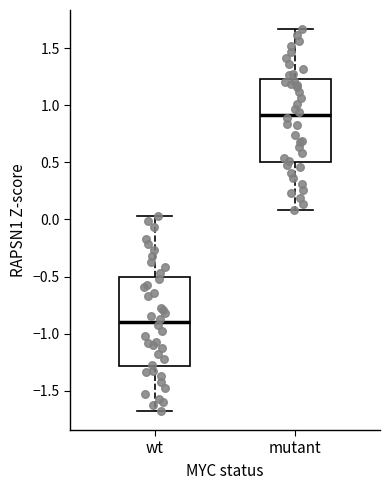

Comparing the boxes themselves (not the whiskers), which one is the tallest?

wt